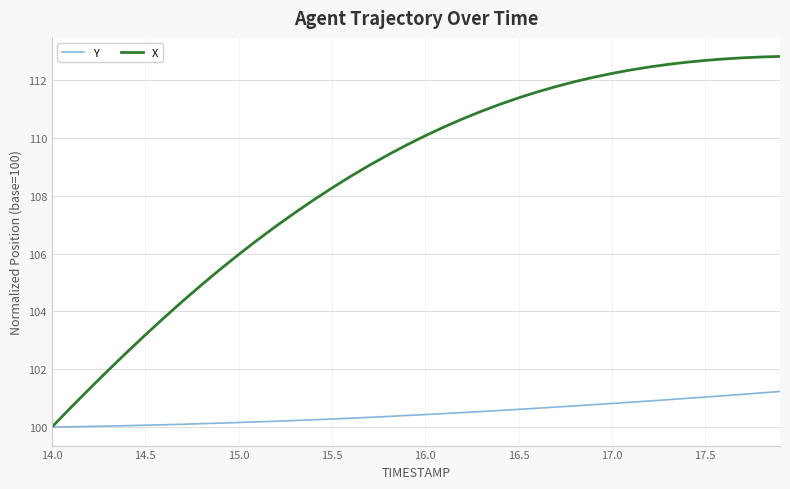

Rank the series by their average value, from highest to lowest.

X, Y